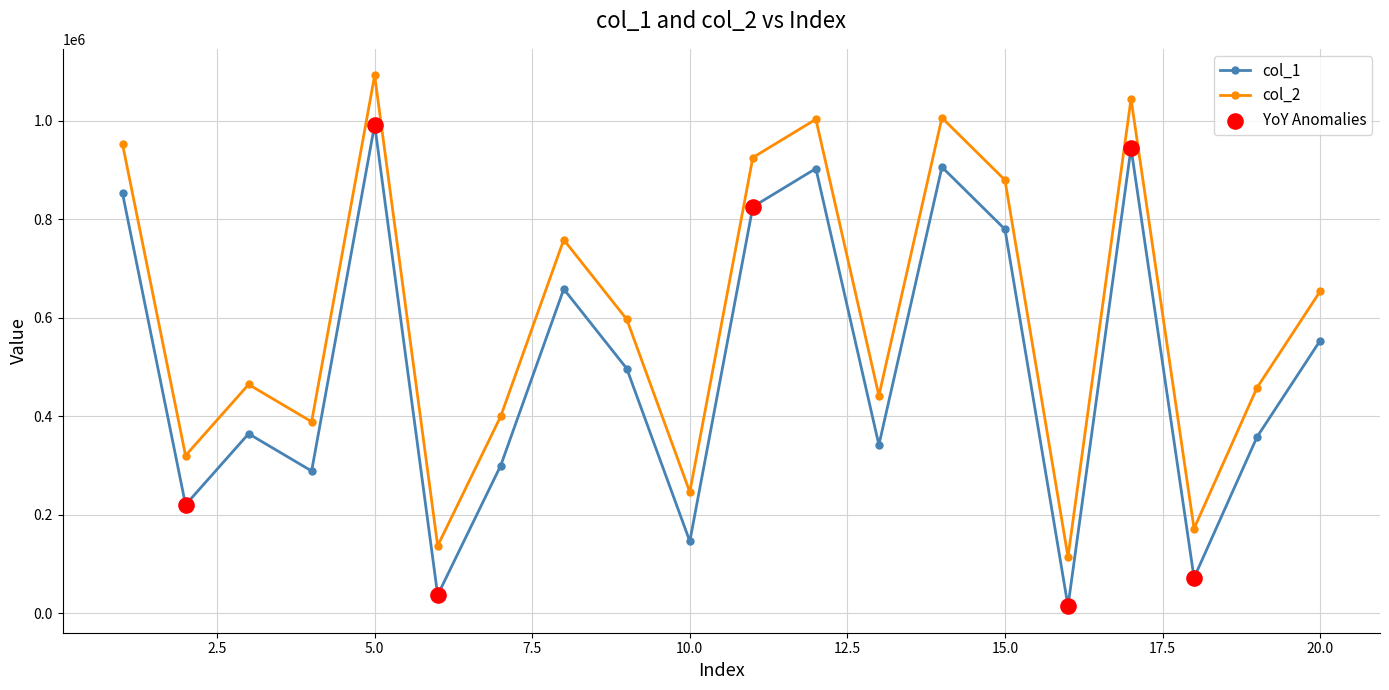

At how many categories does at least one series exceed 605910?

9